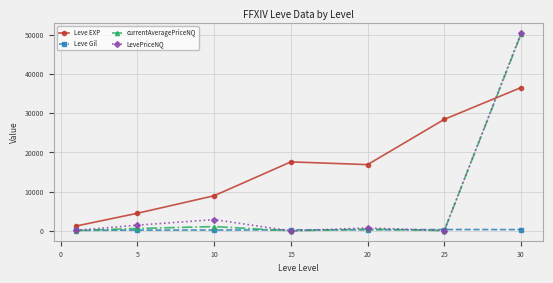

What is the difference between the maximum and second lowest values in the Leve Gil series?

146.2